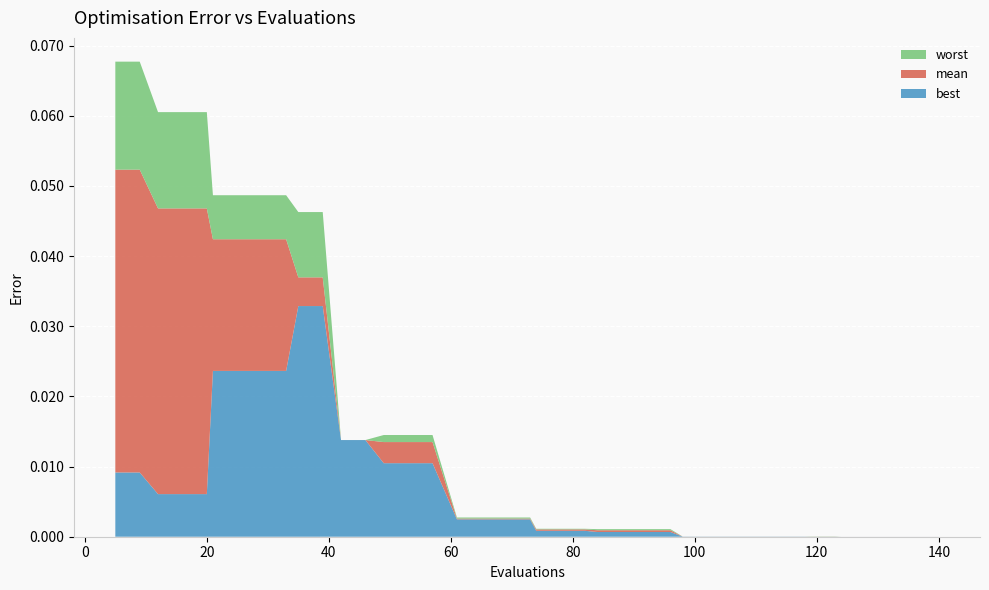

Reading right to left, list all the values displayed in this chart.

best: 0.0	0.0	0.0	0.0	0.0	0.0	0.0	0.0	0.0	0.0	0.0	0.0	0.0	0.0	0.0	0.0	0.0	0.0	0.0	0.0	0.0	0.0	0.0	0.0	0.0	0.0	0.0	0.0	0.0	0.0	0.0	0.0	0.0	0.0	0.0	0.0	0.0	0.0	0.0	0.0
mean: 0.0	0.0	0.0	0.0	0.0	0.0	0.0	0.0	0.0	0.0	0.0	0.0	0.0	0.0	0.0	0.0	0.0	0.0	0.0	0.0	0.0	0.0	0.0	0.0	0.0	0.0	0.0	0.0	0.0	0.0	0.0	0.0	0.0	0.0	0.0	0.0	0.0	0.0	0.1	0.1
worst: 0.0	0.0	0.0	0.0	0.0	0.0	0.0	0.0	0.0	0.0	0.0	0.0	0.0	0.0	0.0	0.0	0.0	0.0	0.0	0.0	0.0	0.0	0.0	0.0	0.0	0.0	0.0	0.0	0.0	0.0	0.0	0.0	0.0	0.0	0.0	0.1	0.1	0.1	0.1	0.1